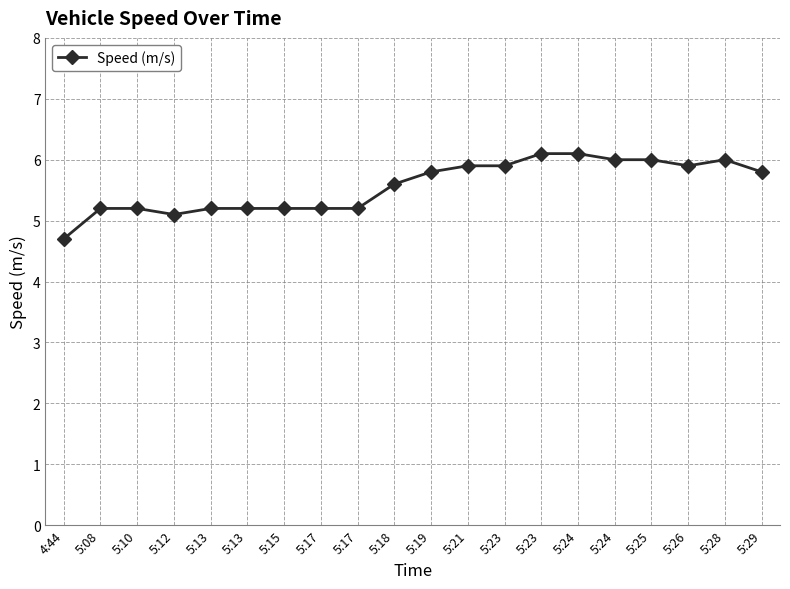

What is the approximate value at 5:13?

5.2